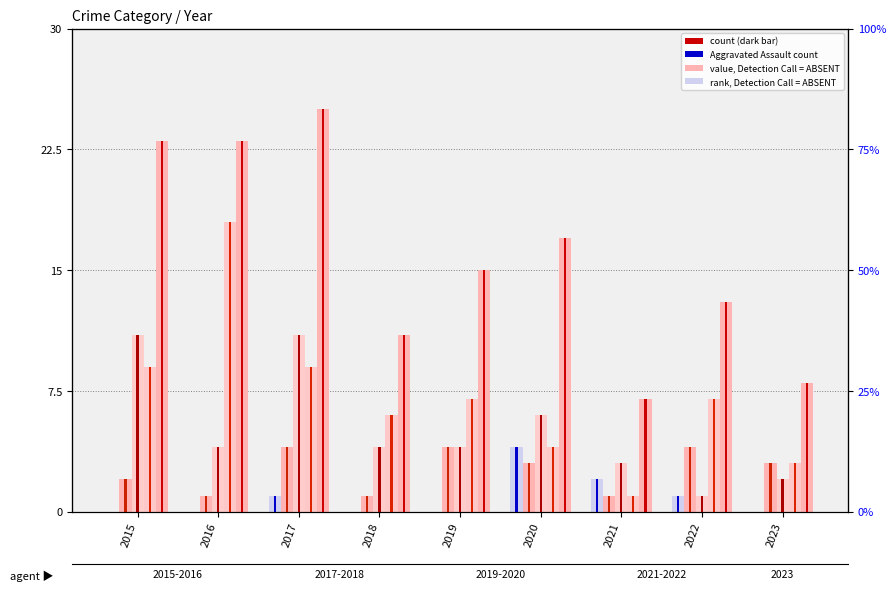

At which label does Total first exceed 15?

2015